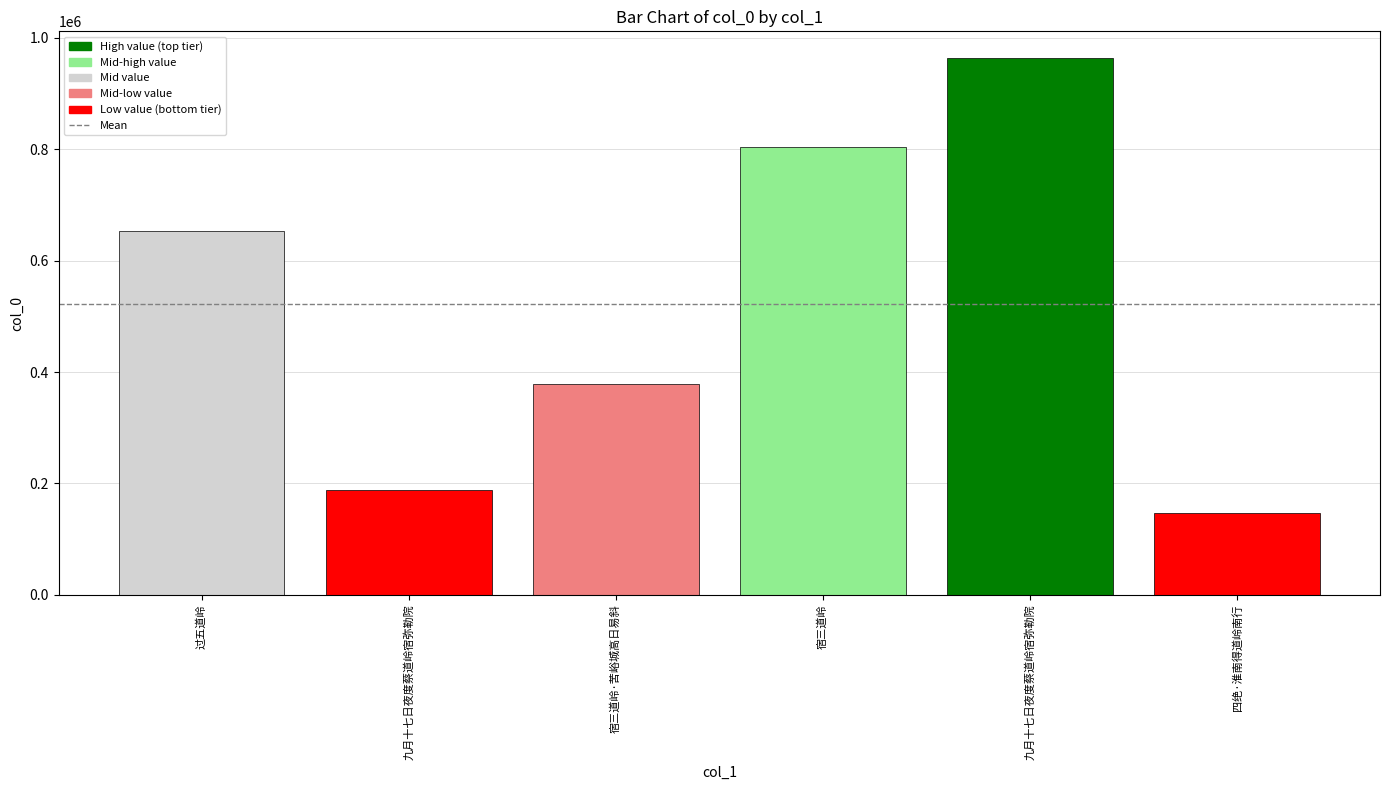

What is the approximate value at 过五道岭?

652064